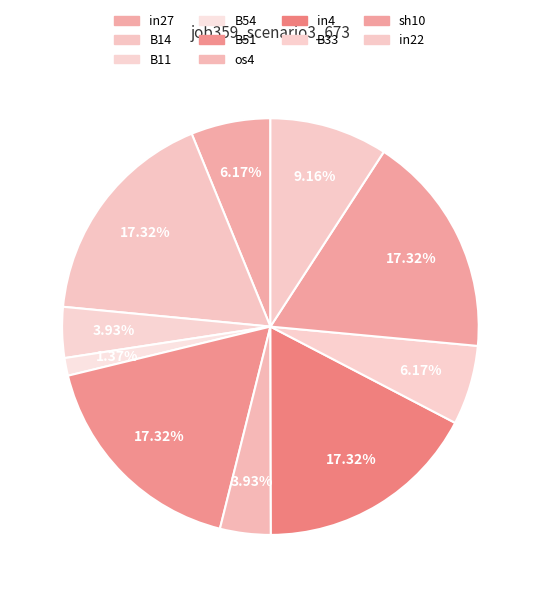

How many slices are in this pie chart?

10